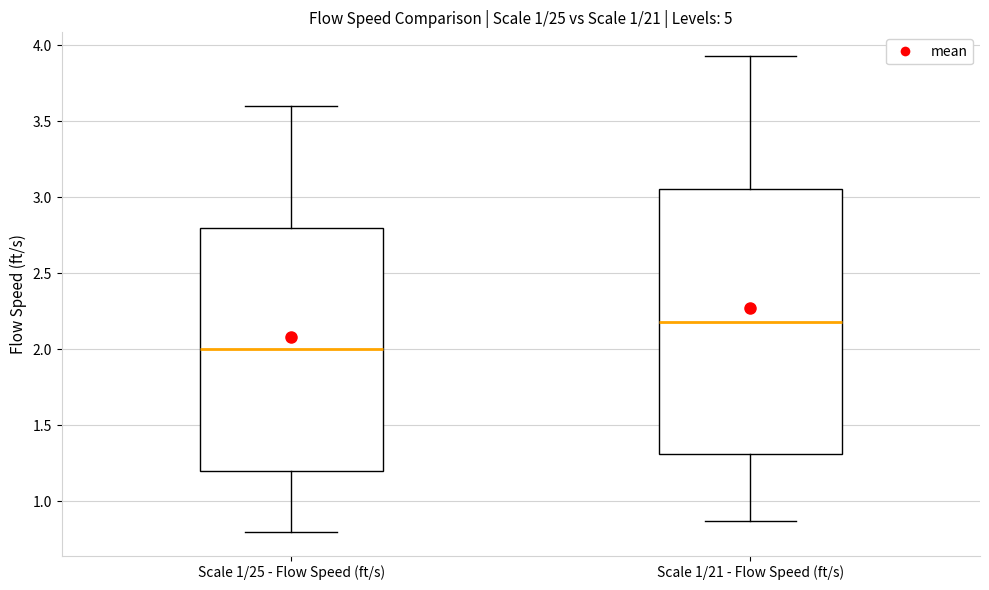

Reading left to right, transcribe this box plot: for each box, give where its median line is, the range the box spans, and where its two whiskers end, as read against the y-axis. The values are not printed on the chart, so give them approximately, as read against the axis.

Scale 1/25 - Flow Speed (ft/s): median 2.00, box 1.20 to 2.80, whiskers 0.80 to 3.60
Scale 1/21 - Flow Speed (ft/s): median 2.20, box 1.30 to 3.05, whiskers 0.85 to 3.95